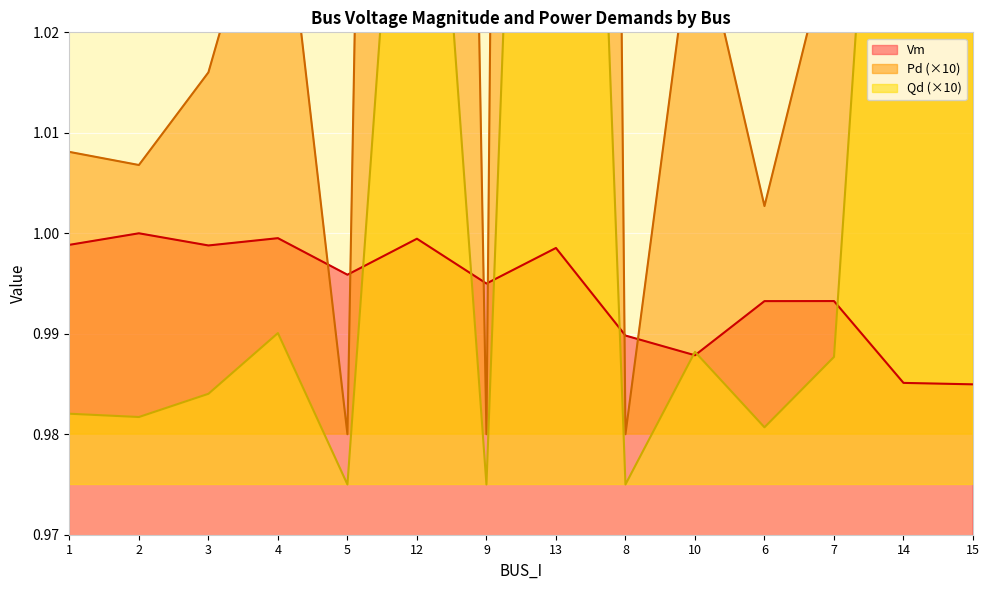

True or false: Pd and Vm intersect in this chart.

True